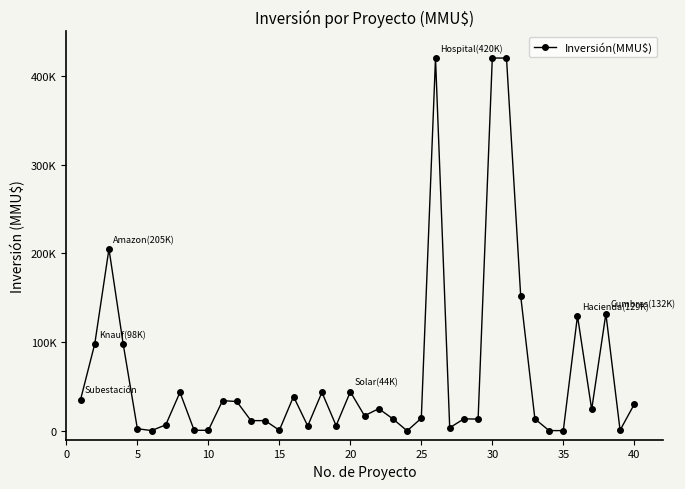

Is this an area chart (filled region under the line)?

No